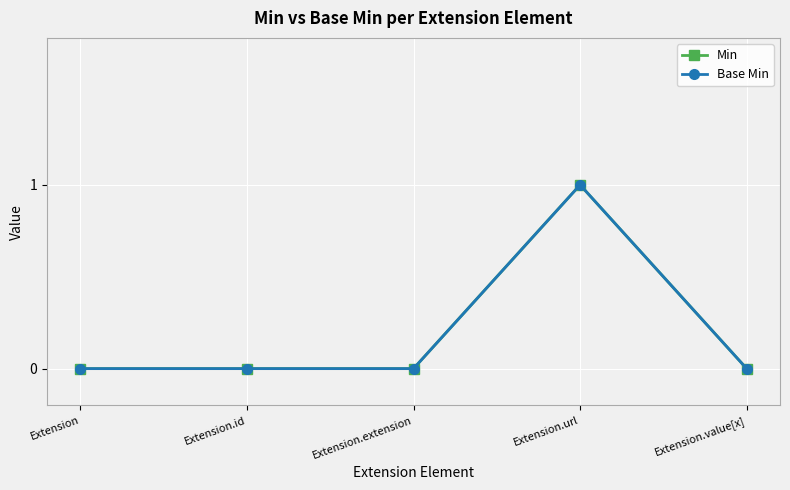

What is the label of the 1st point from the right?

Extension.value[x]